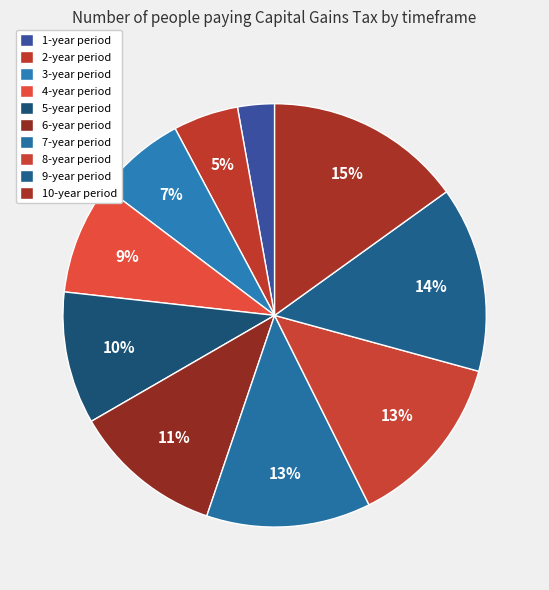

To the nearest percent, what portion does 6-year period represent?

11%